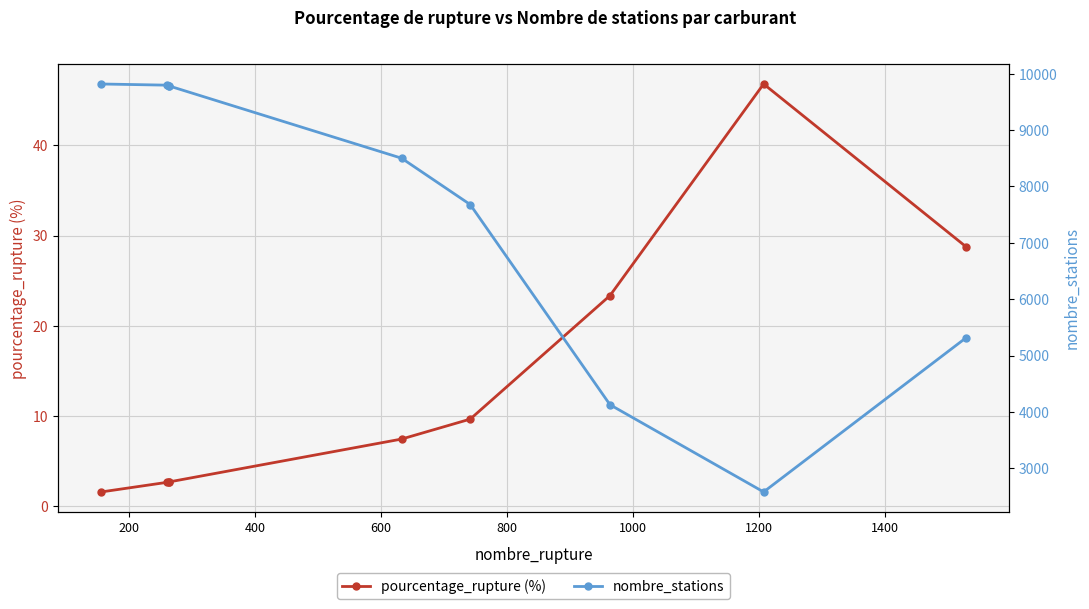

What is the total value across all series at 800?

8507.5